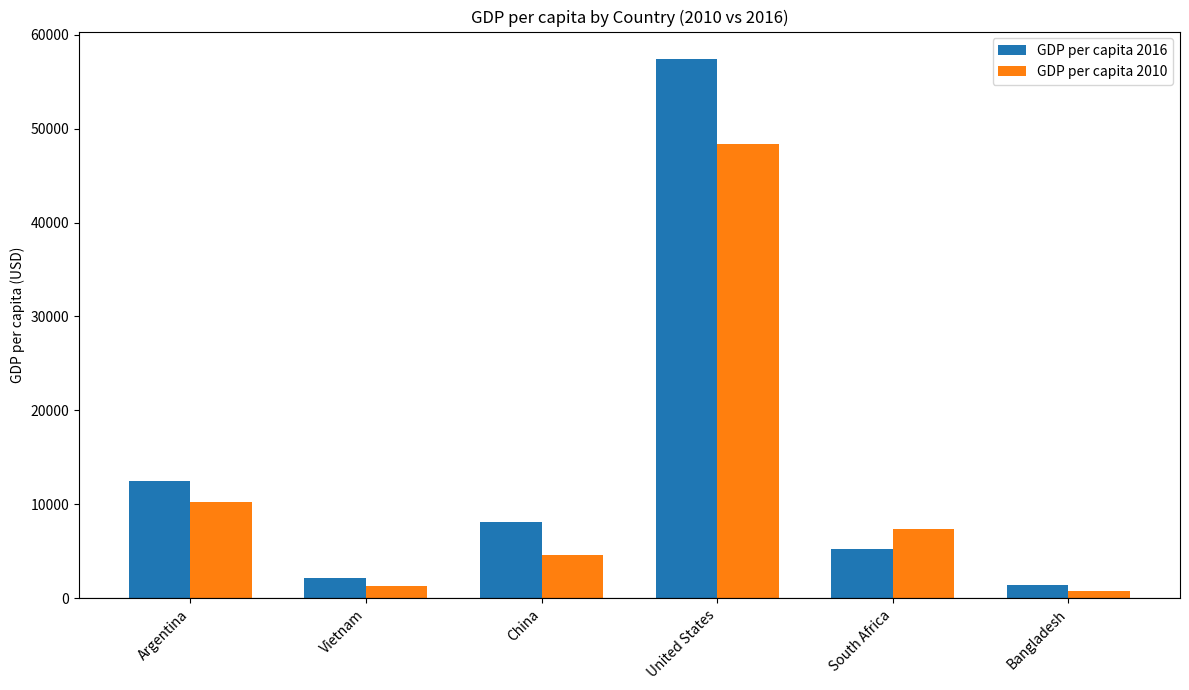

Is it true that GDP per capita 2016 equals 5273.6 at South Africa?

True